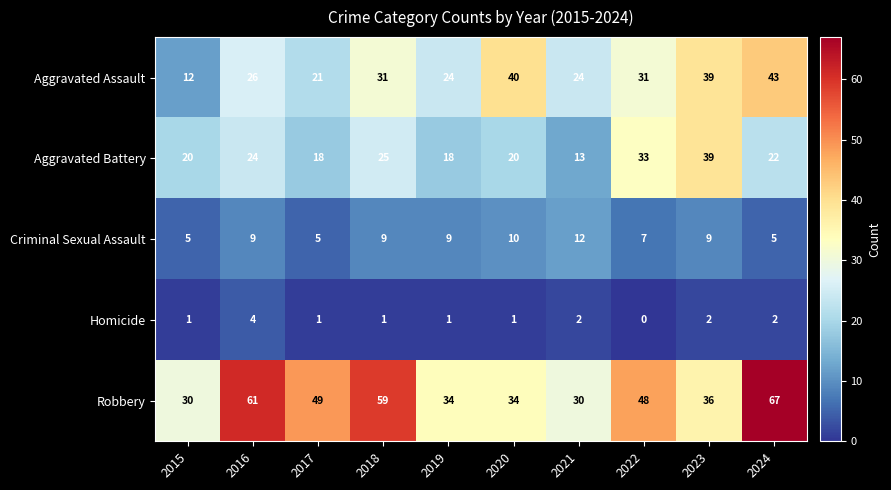

Which label corresponds to the smallest value in the chart?

2022